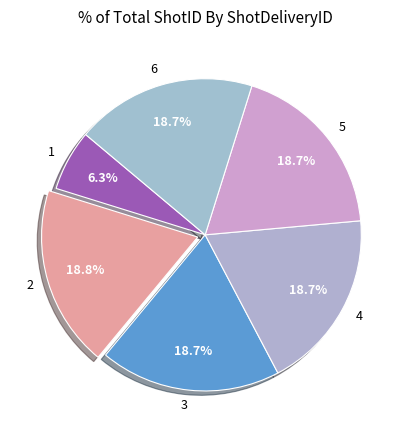

Does any single category account for the majority?

No